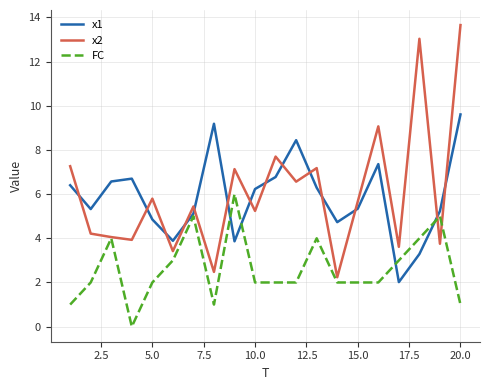

What is the highest value of the x1 series?

9.6